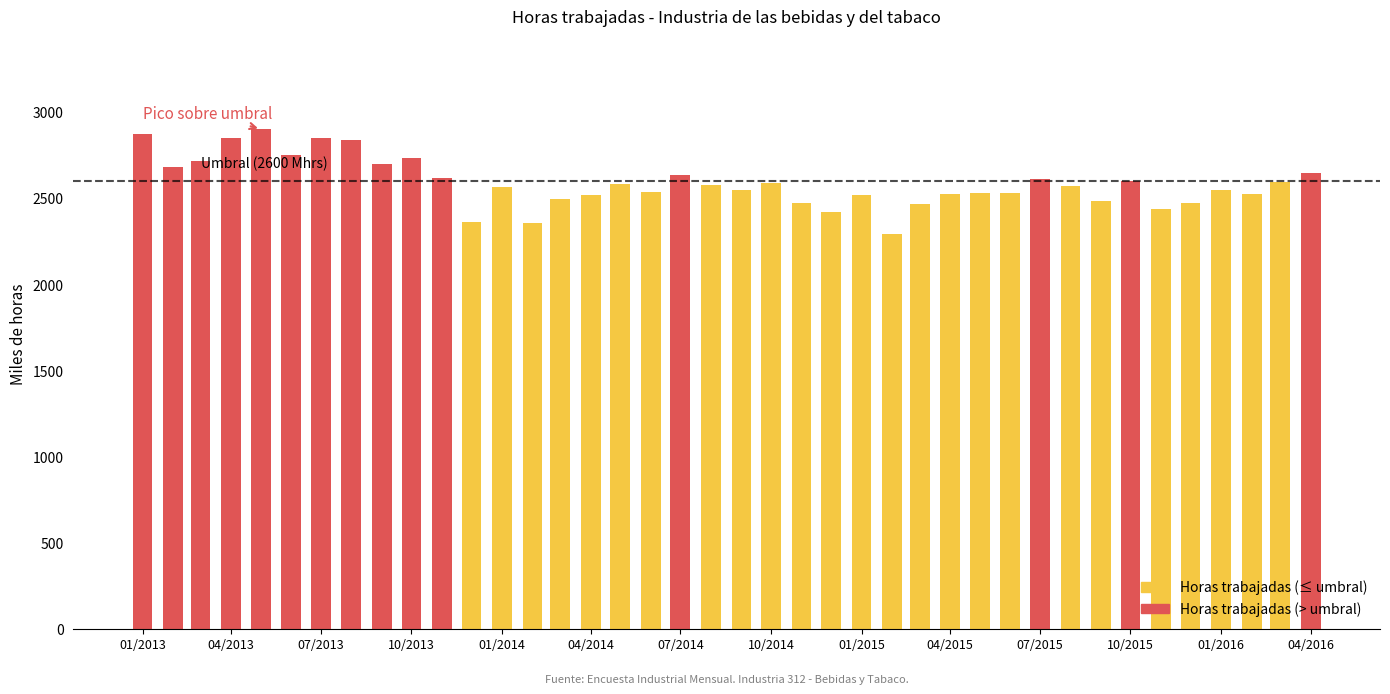

Rank the categories by value from highest to lowest.

2013-05, 2013-01, 2013-04, 2013-07, 2013-08, 2013-06, 2013-10, 2013-03, 2013-09, 2013-02, 2016-04, 2014-07, 2013-11, 2015-07, 2015-10, 2016-03, 2014-10, 2014-05, 2014-08, 2015-08, 2014-01, 2014-09, 2016-01, 2014-06, 2015-06, 2015-05, 2015-04, 2016-02, 2014-04, 2015-01, 2014-03, 2015-09, 2015-12, 2014-11, 2015-03, 2015-11, 2014-12, 2013-12, 2014-02, 2015-02